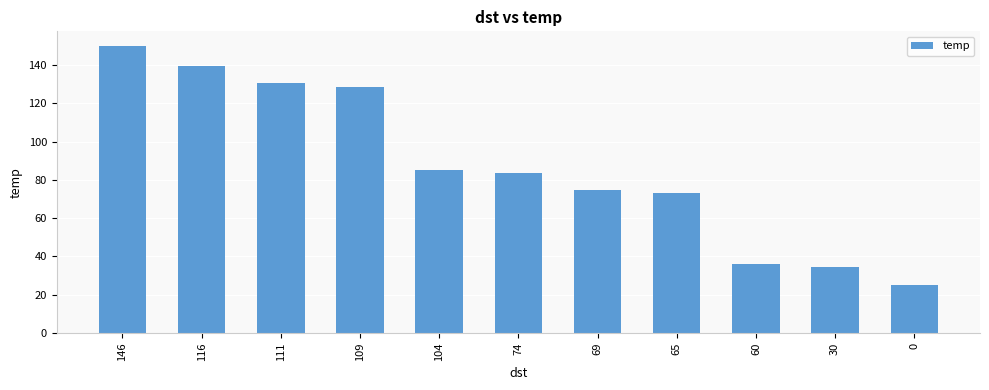

What is the value of the 9th bar from the left?

36.0